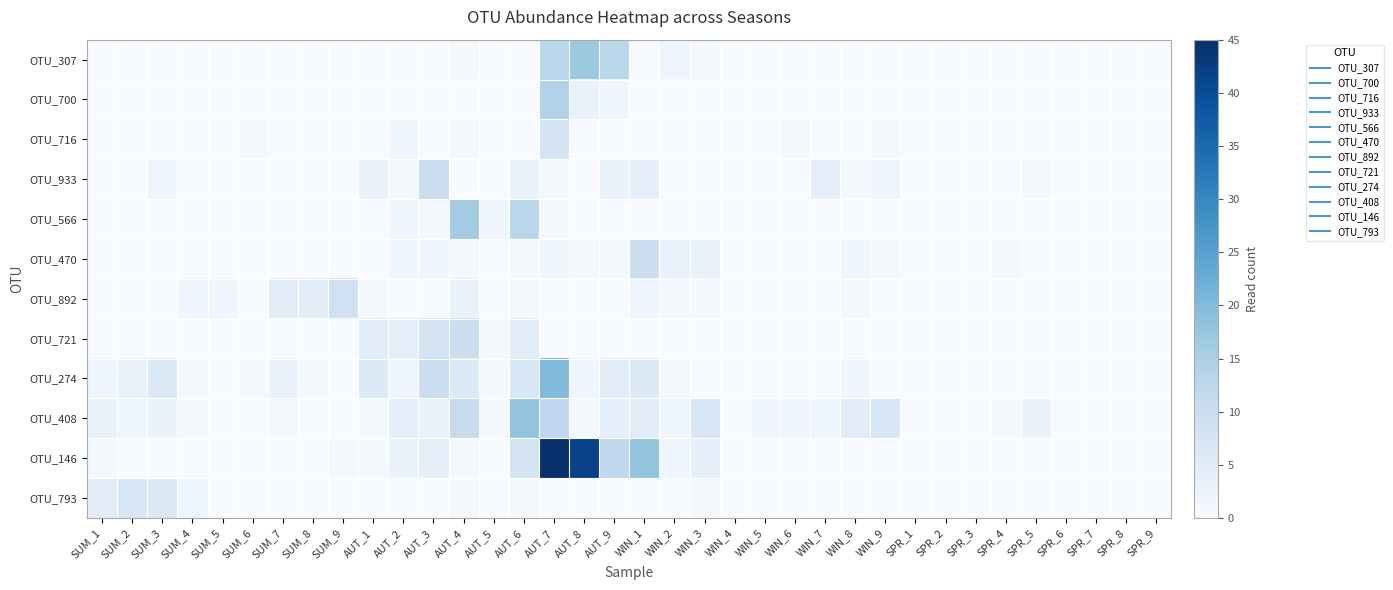

What is the difference between the highest and lowest values at AUT_9?

13